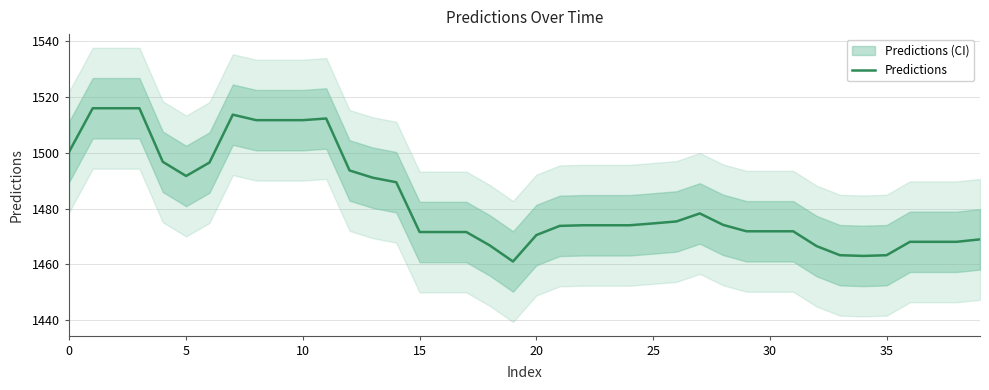

What is the difference between the maximum and second lowest values?

53.0